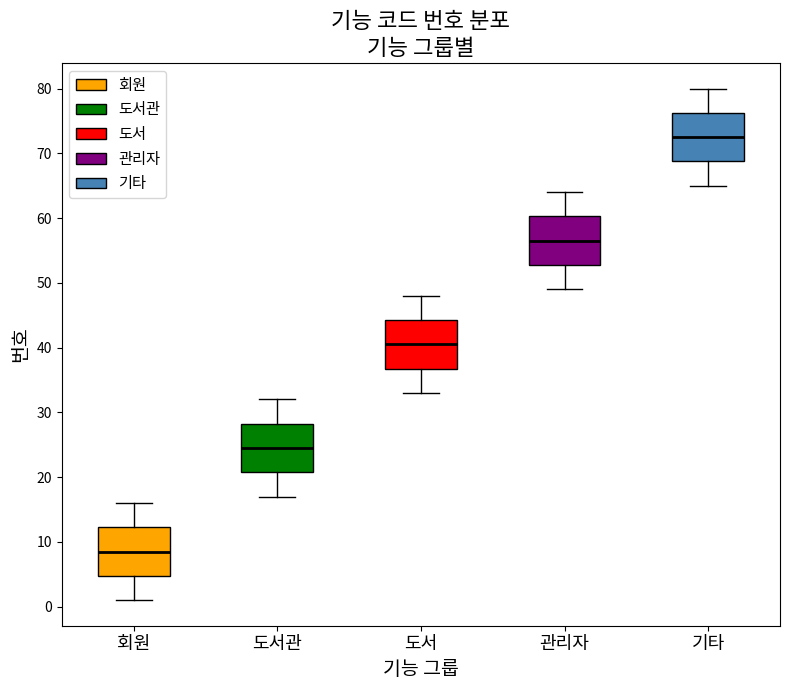

Where is the lower edge of the box for 도서 on the y-axis? The values are not printed on the chart, so give them approximately, as read against the axis.

37